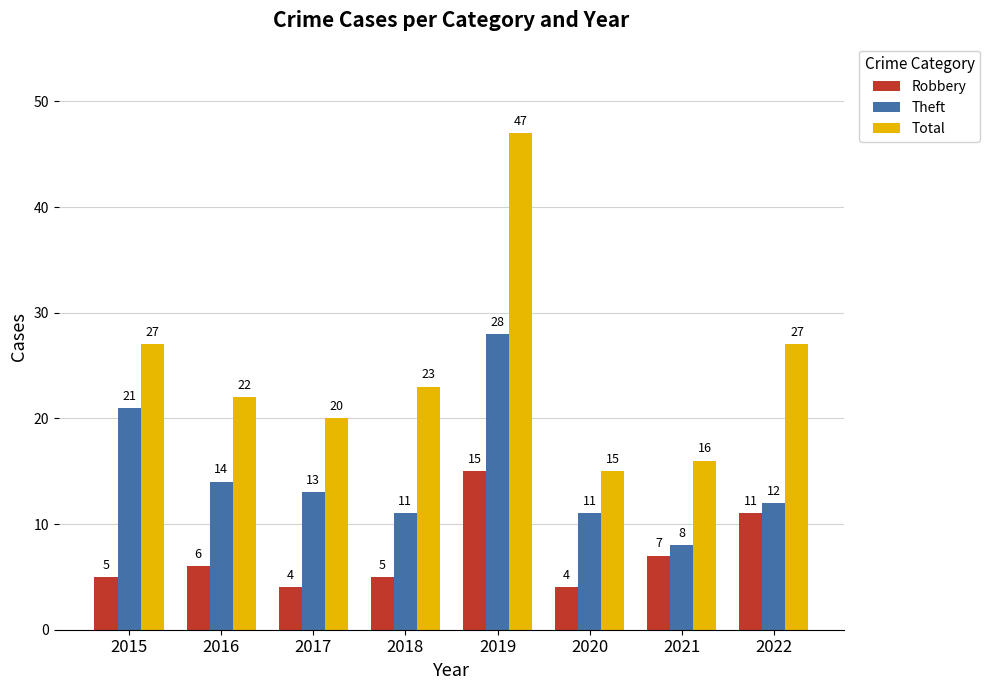

Is the value of Robbery at 2021 greater than the value of Total at 2015?

No